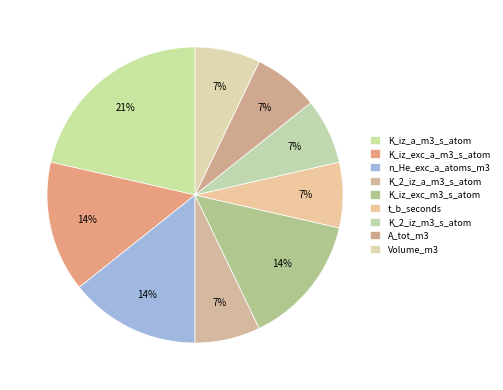

What percentage do t_b_seconds and A_tot_m3 together represent?

14.3%